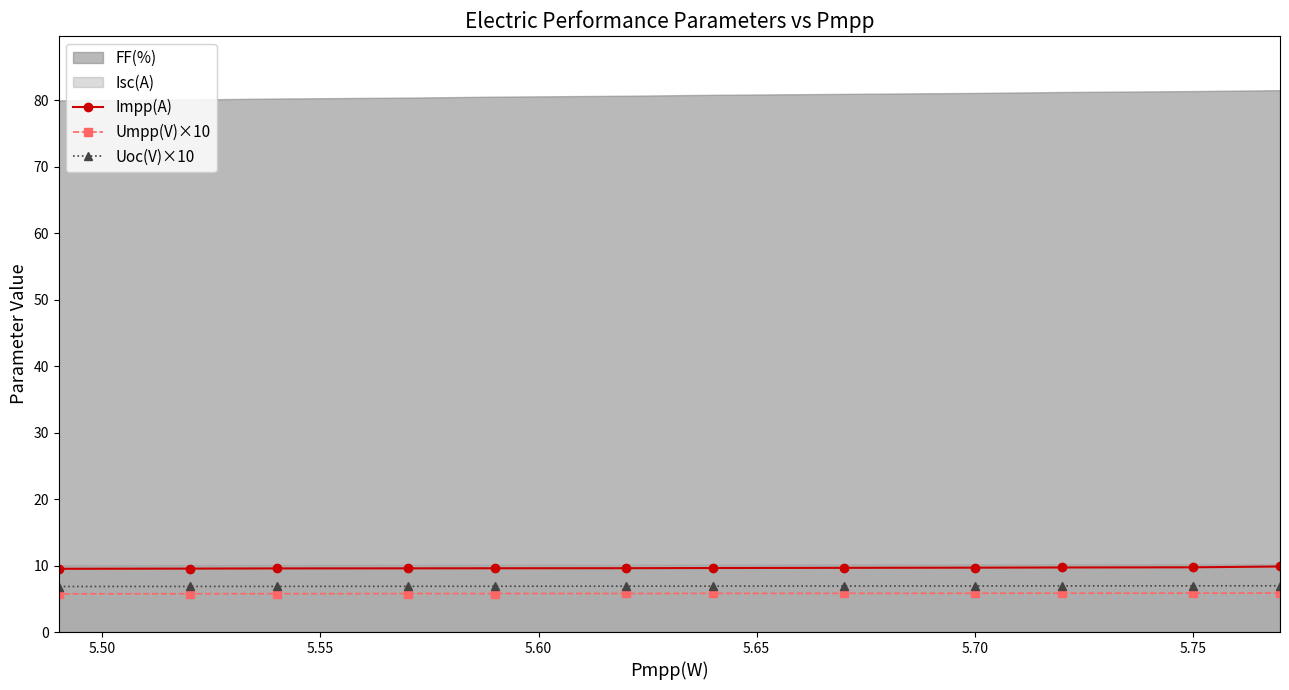

What is the minimum value for Uoc(V)×10?

6.9